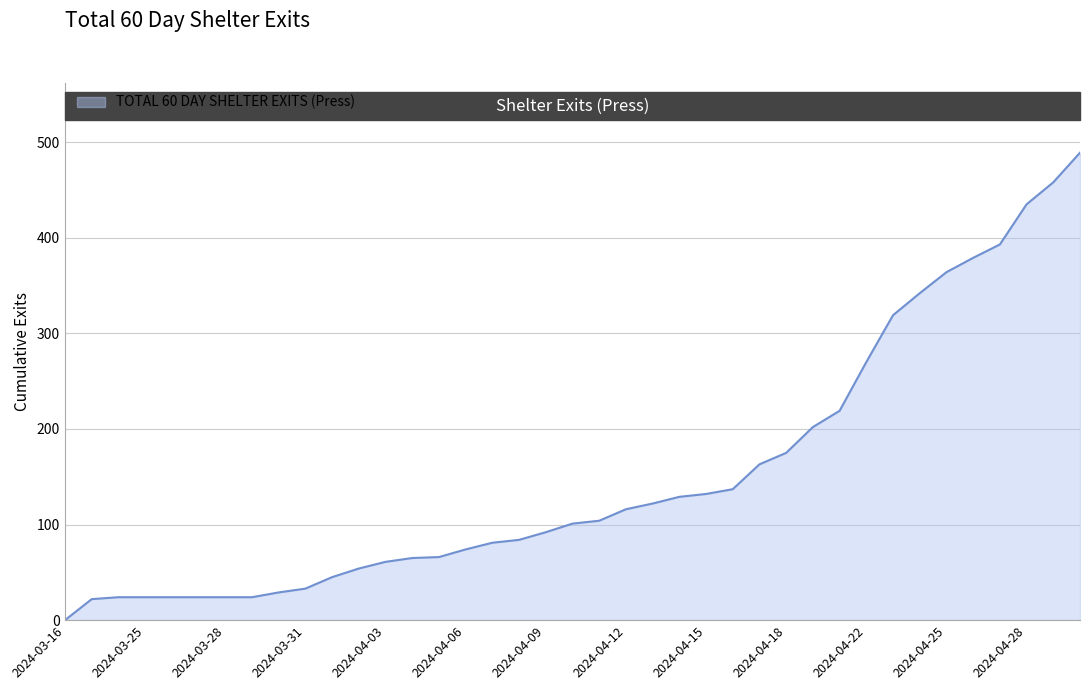

What is the difference between the maximum and minimum values?

489